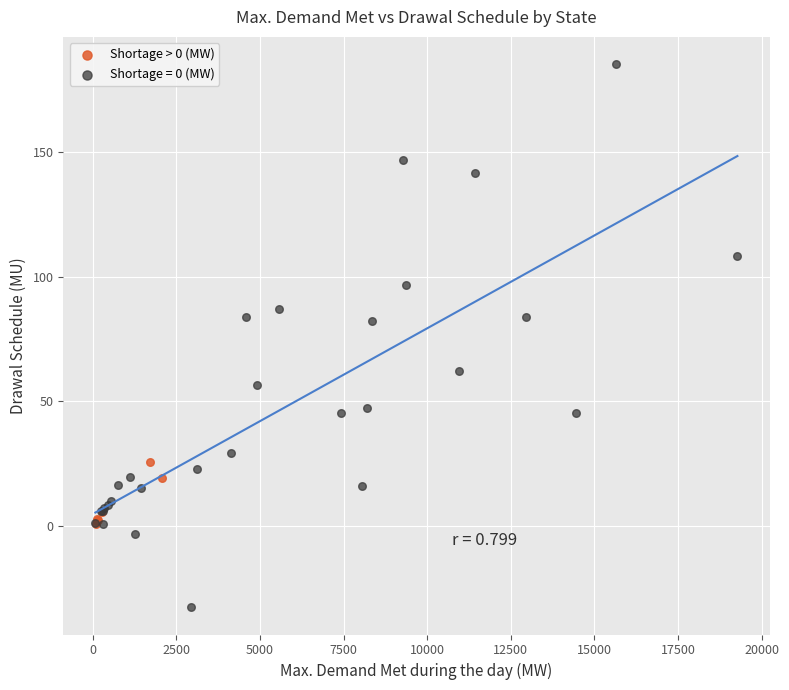

Which series contains the lowest Y value?

Shortage = 0 (MW)